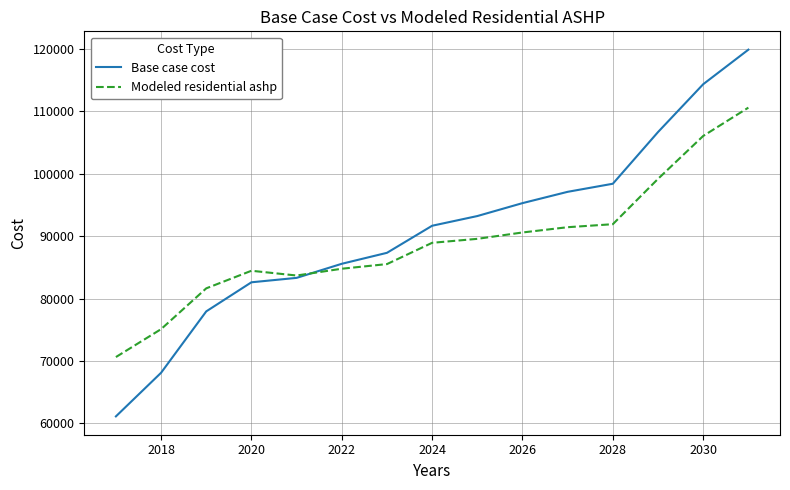

What is the lowest value of the Base case cost series?

61125.2